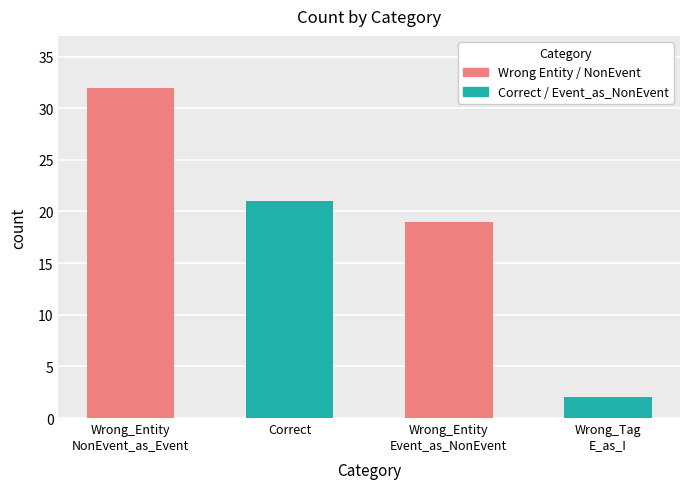

What is the smallest value displayed?

2